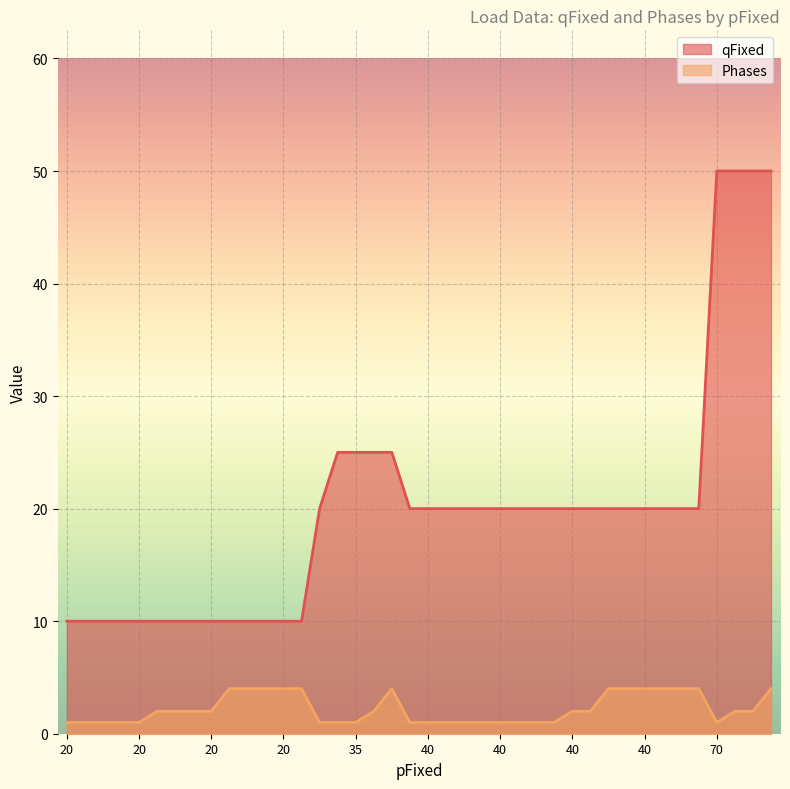

At which category is the sum across all series the highest?

70